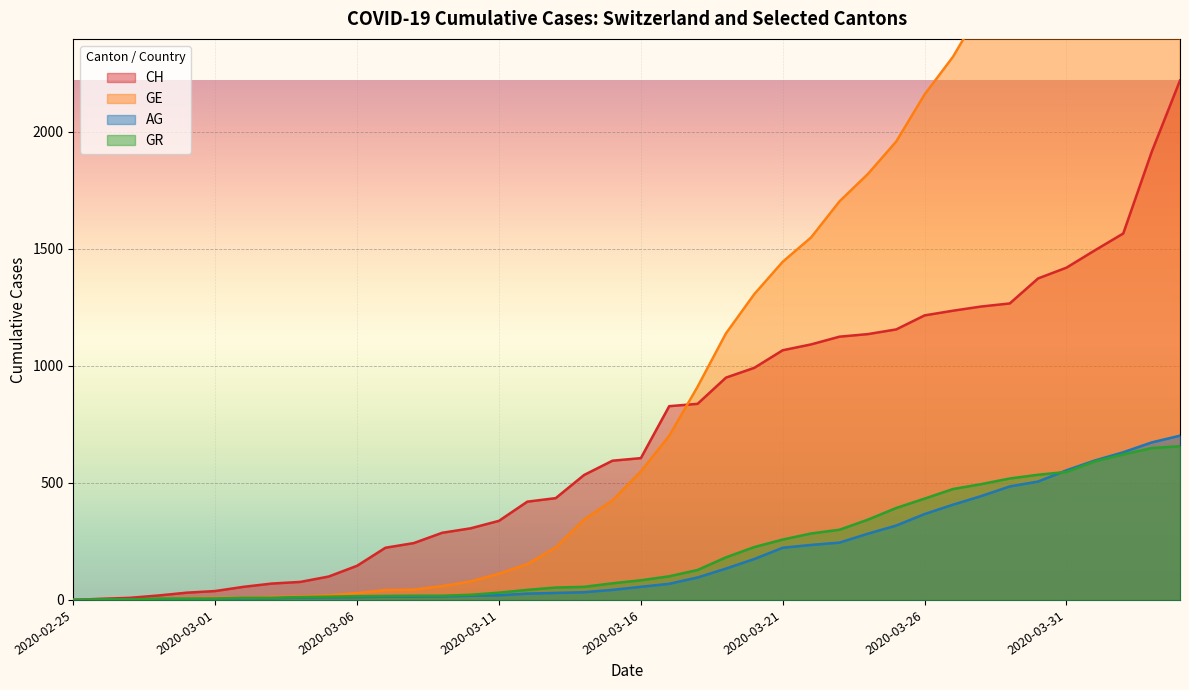

How many data points in GR are above 84?

19